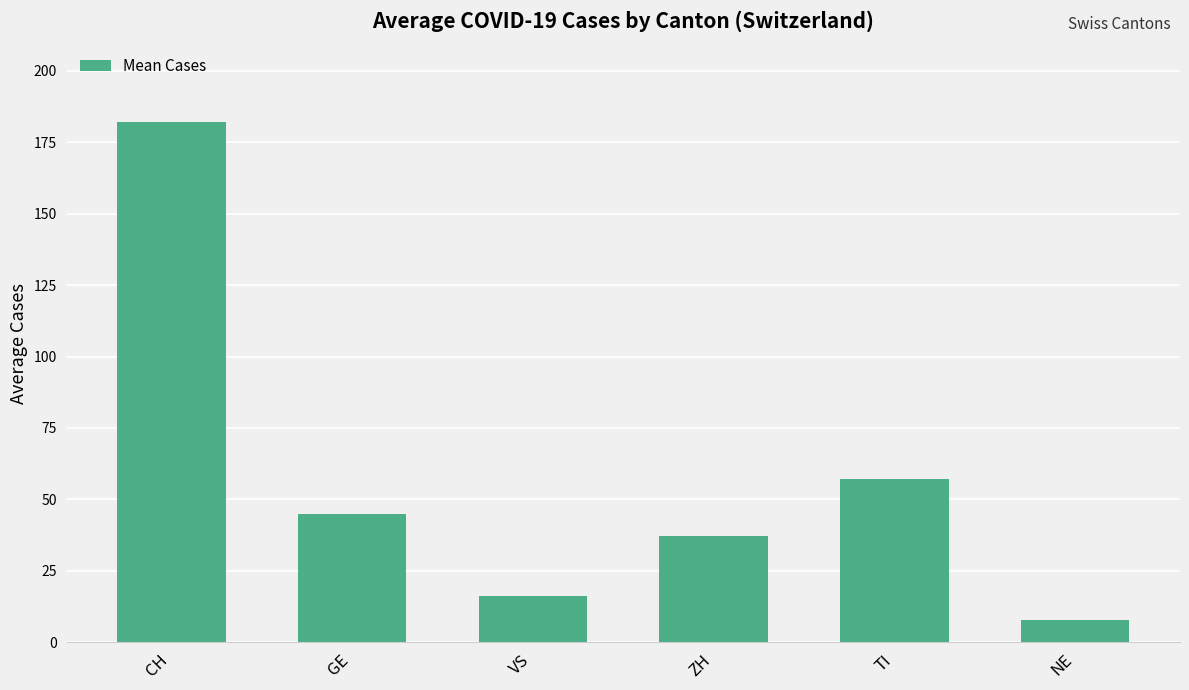

The value at GE is 44.9. True or false?

True